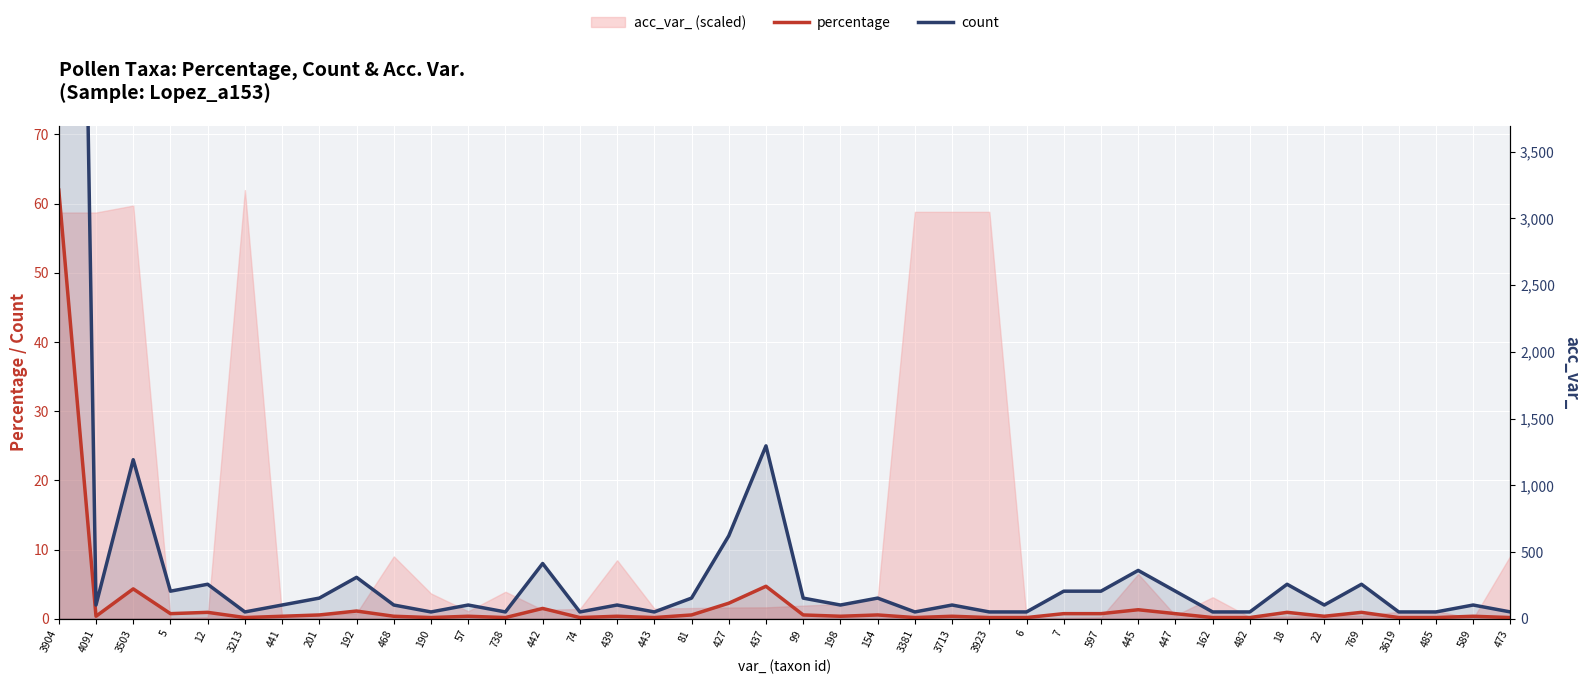

True or false: percentage has a value of 0.4 at 198.

True